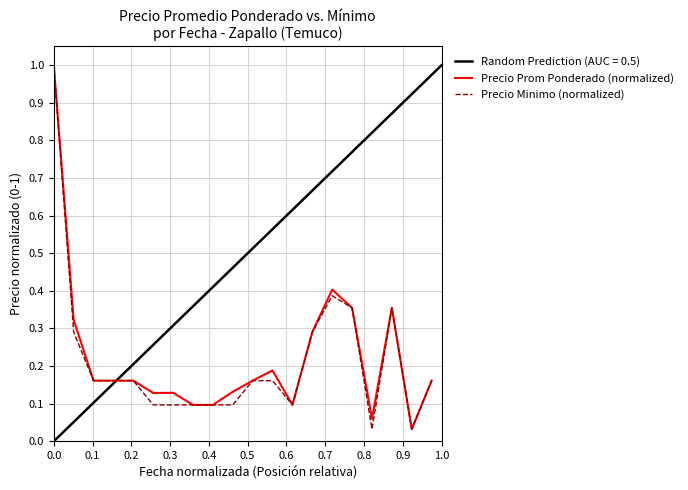

What is the maximum value for Precio Prom Ponderado (normalized)?

1.0